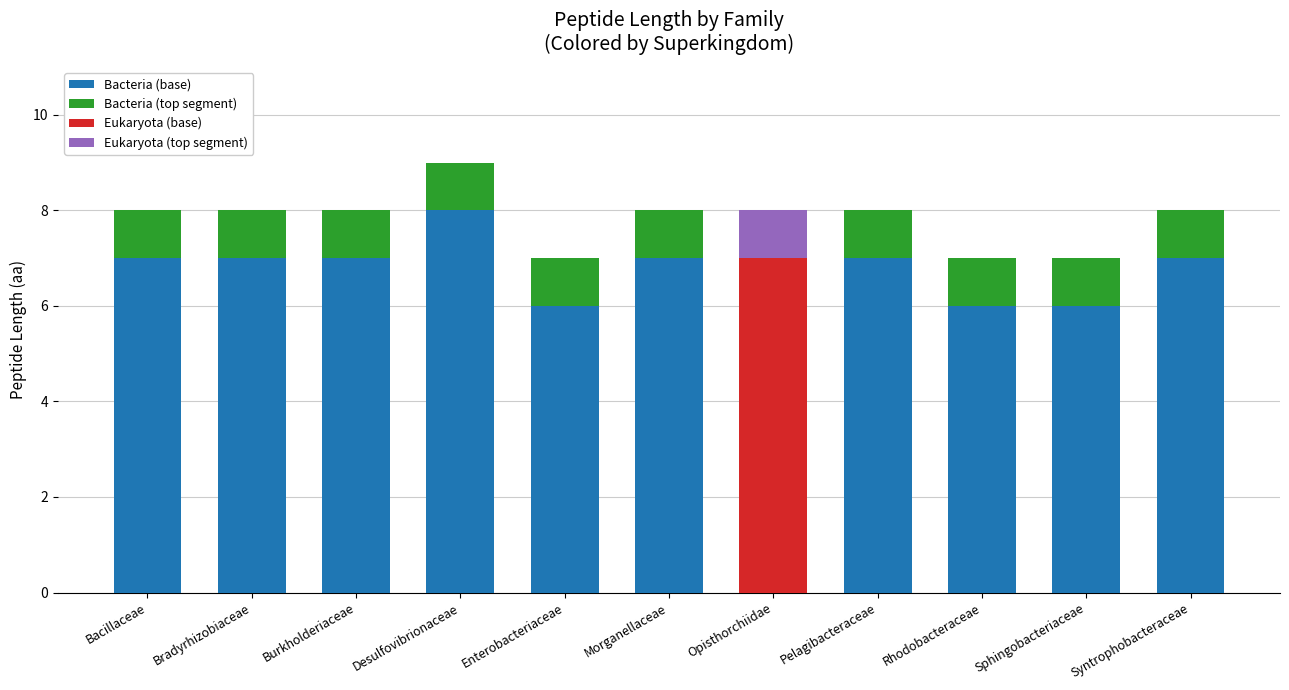

At which category is the sum across all series the highest?

Desulfovibrionaceae